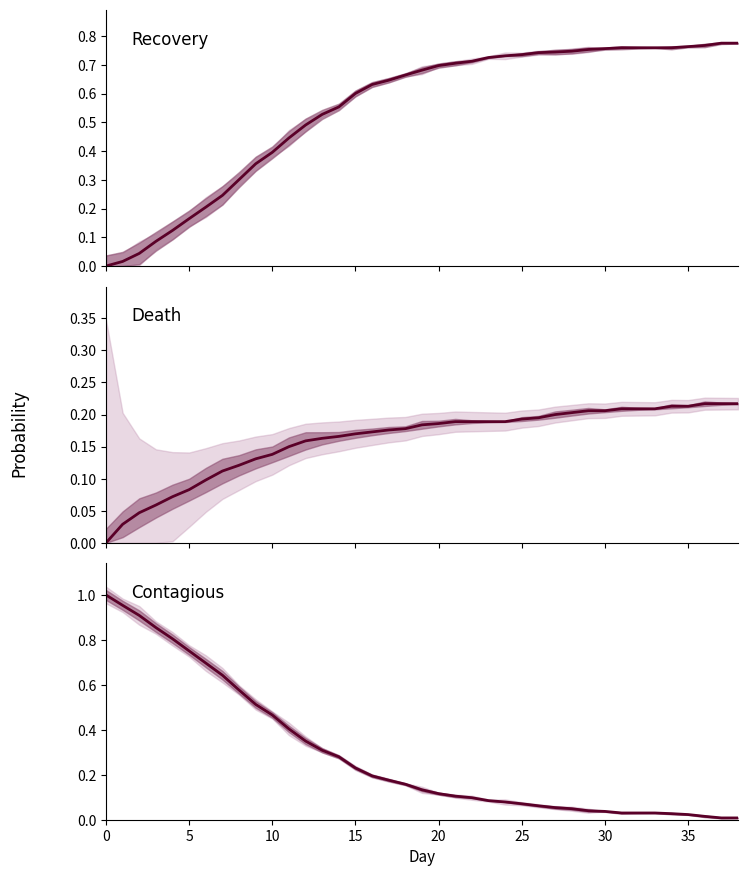

List the series in order of their peak value, lowest first.

P_death, P_rec, P_cont